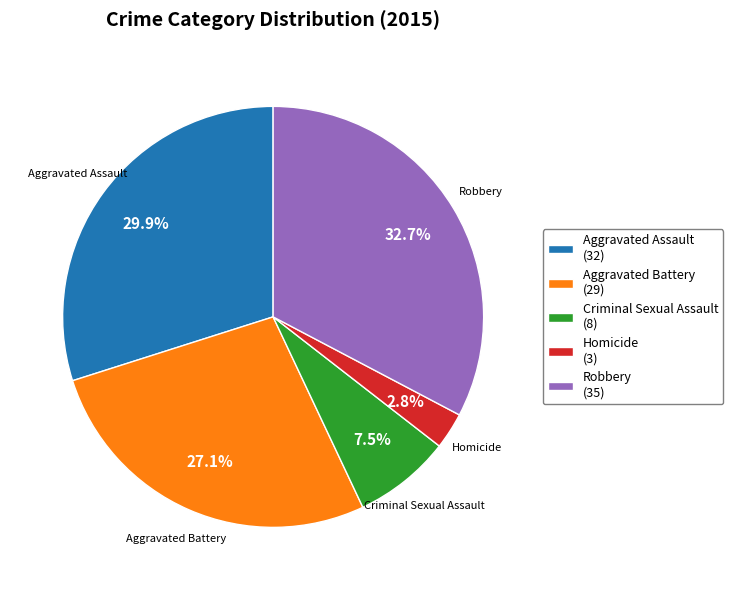

Count the number of slices in the pie.

5